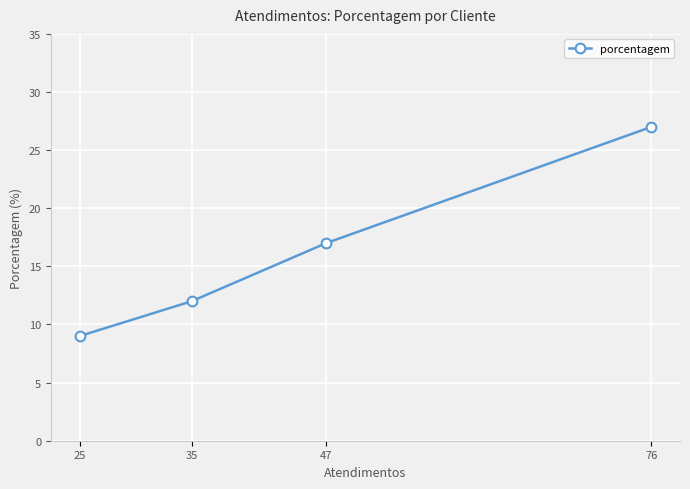

What is the sum of all values?

65